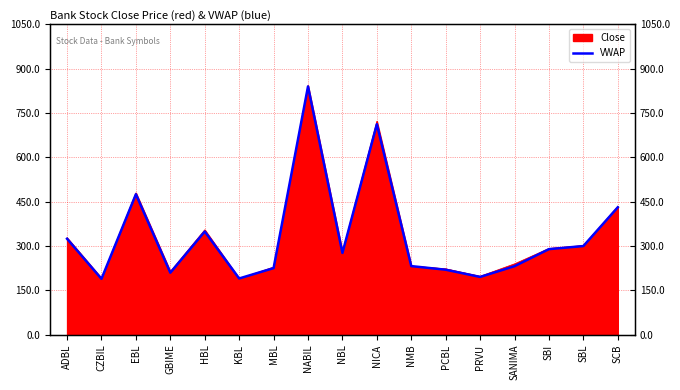

Reading right to left, list all the values displayed in this chart.

SCB=431.3	SBL=300.1	SBI=289.7	SANIMA=232.0	PRVU=195.7	PCBL=220.1	NMB=232.3	NICA=712.3	NBL=276.8	NABIL=840.0	MBL=225.4	KBL=190.5	HBL=349.2	GBIME=209.9	EBL=475.4	CZBIL=189.3	ADBL=324.8